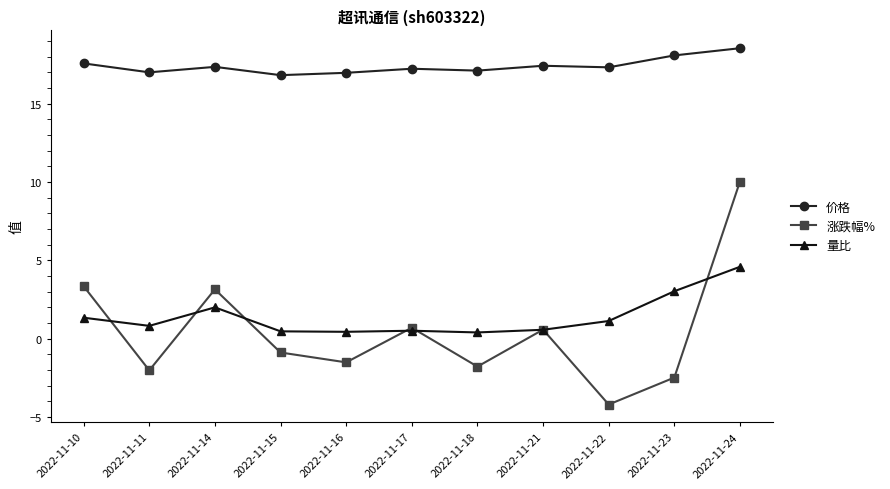

What is the total value across all series at 2022-11-14?

22.5